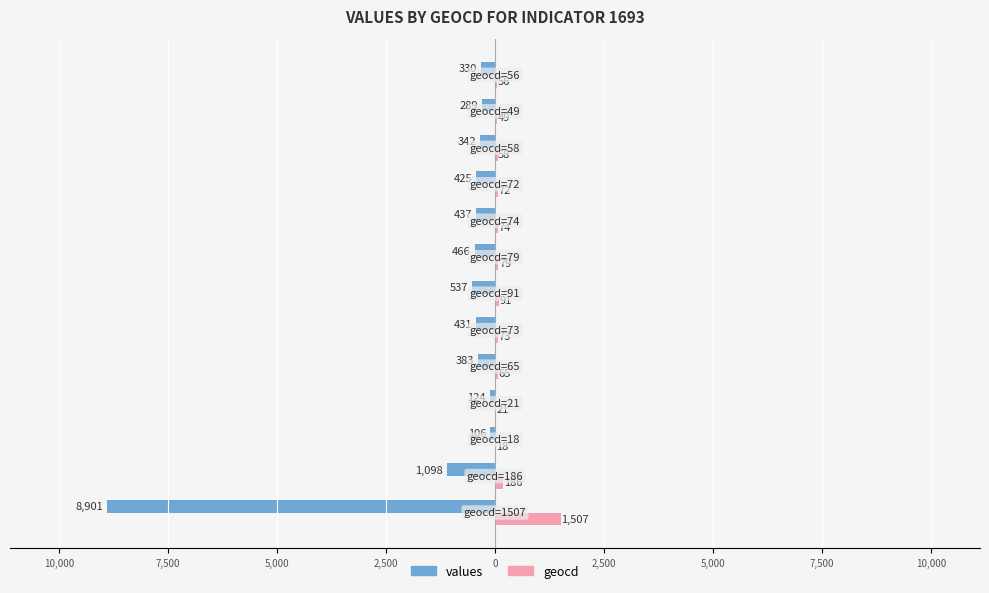

What are all the series names shown in the legend?

values, geocd